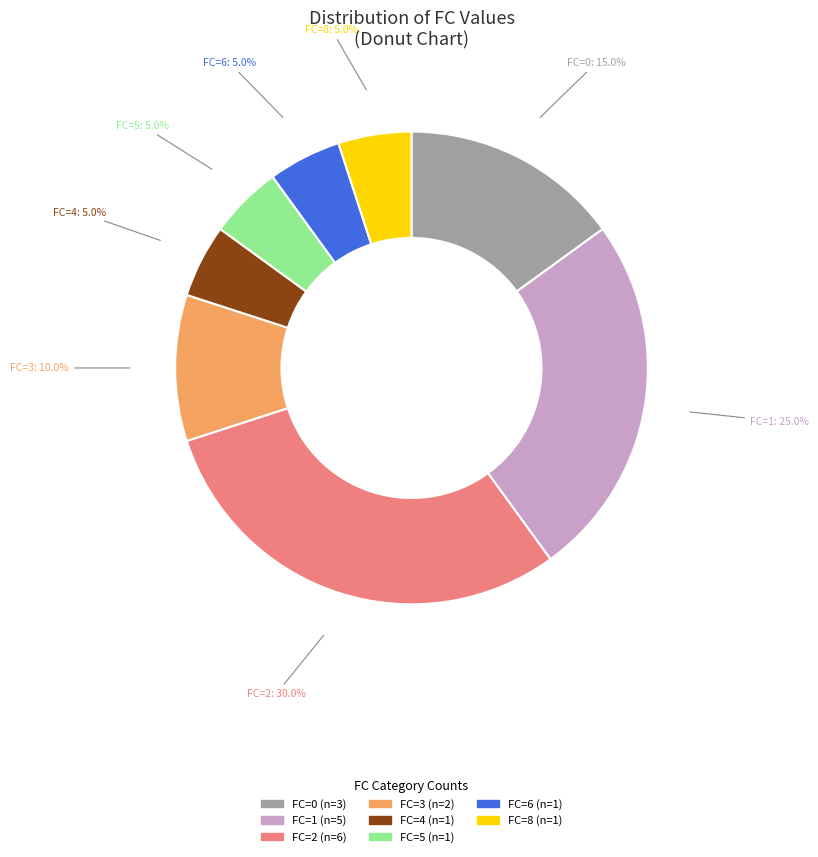

Is there any slice that represents more than half of the pie?

No